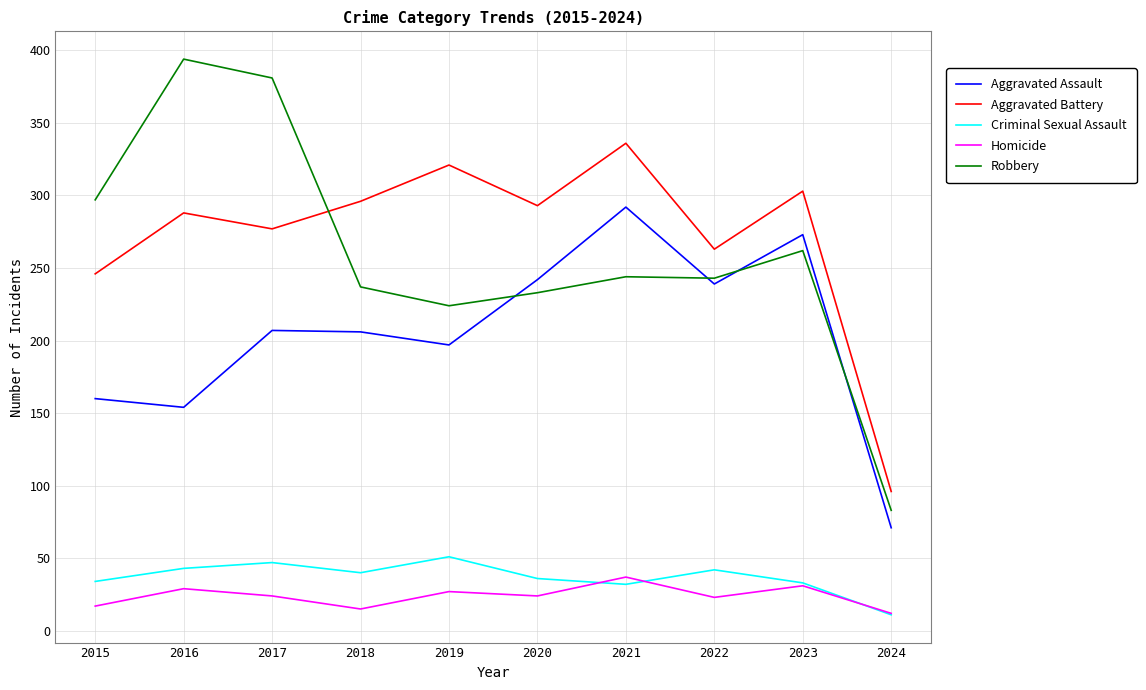

Count the number of data series in this chart.

5